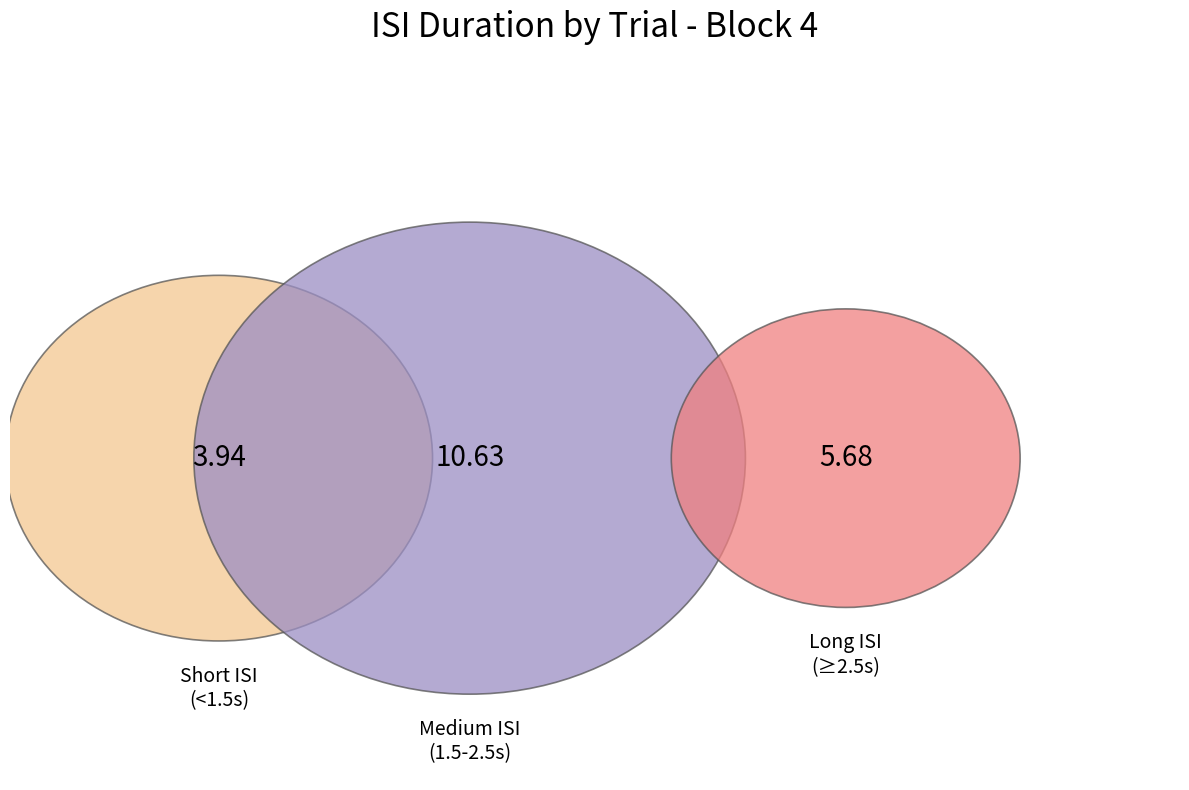

Does 5 account for over 50% of the chart?

No